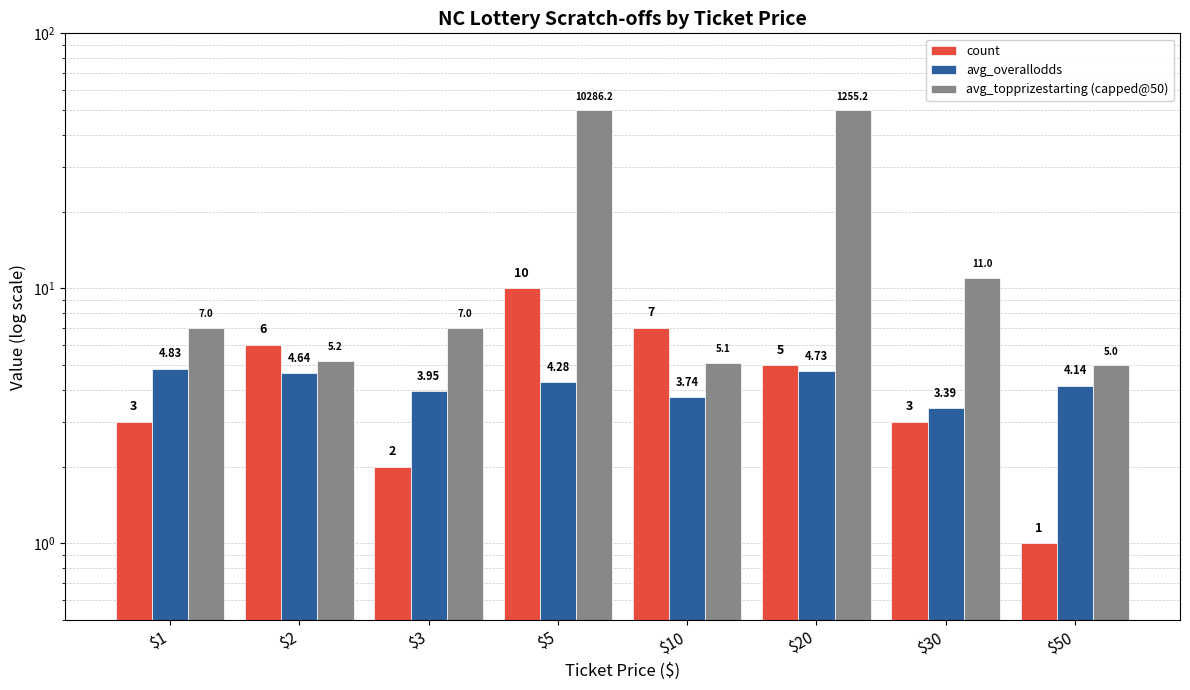

List the labels in order of avg_topprizestarting (capped@50) value, largest first.

$5, $20, $30, $1, $3, $2, $10, $50